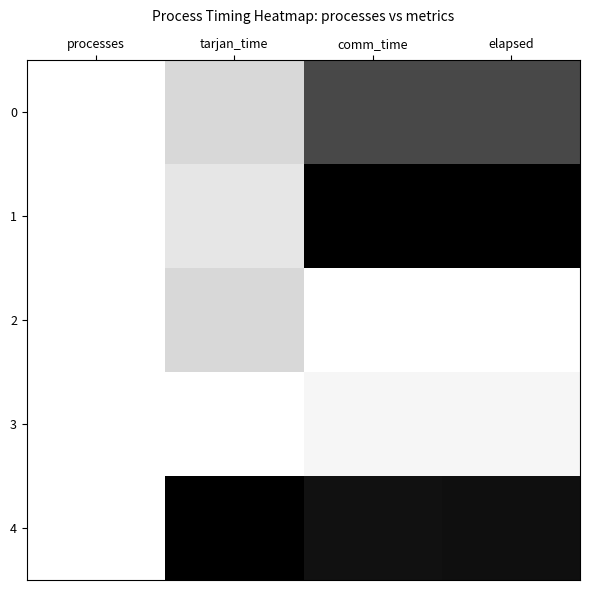

Which series has the largest range (max minus min)?

1